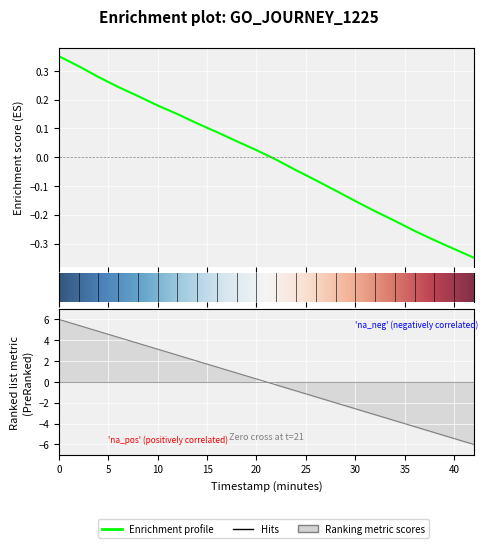

What is the label of the 21st point from the right?

2.0